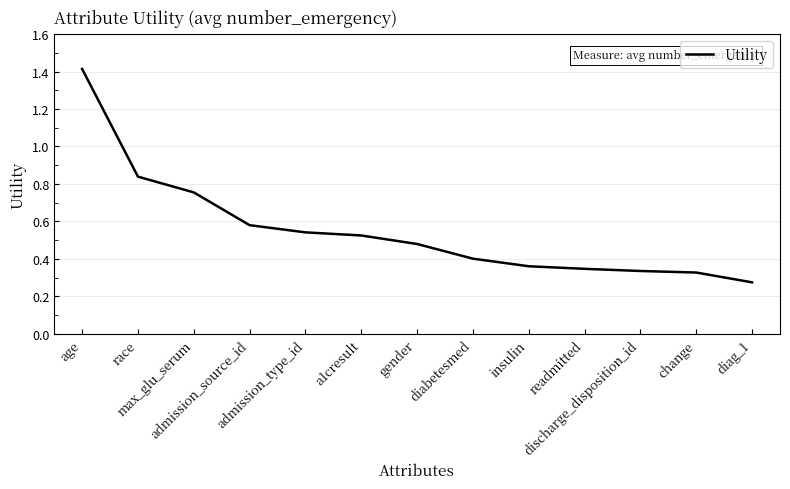

The value at insulin is 0.1. True or false?

False